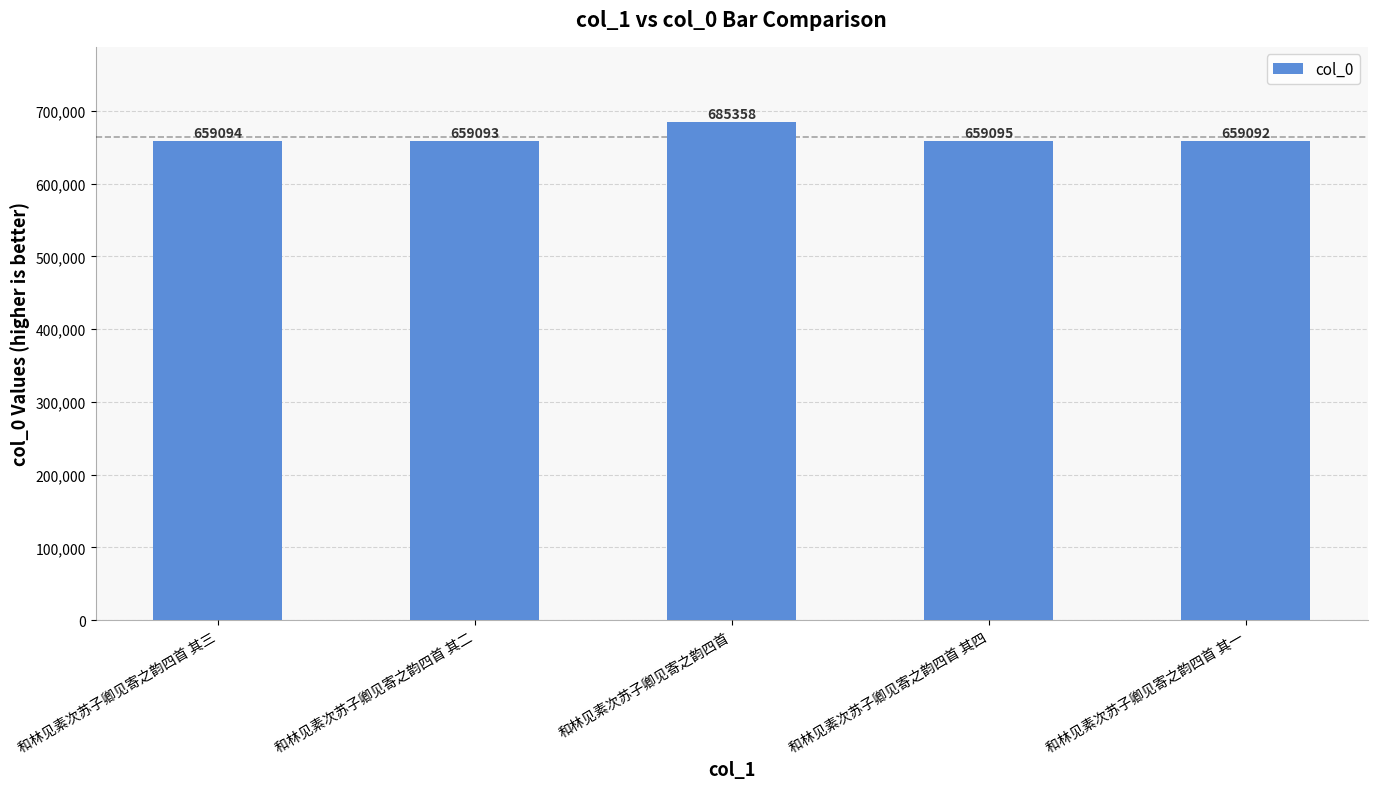

Reading left to right, list all the values displayed in this chart.

659094	659093	685358	659095	659092